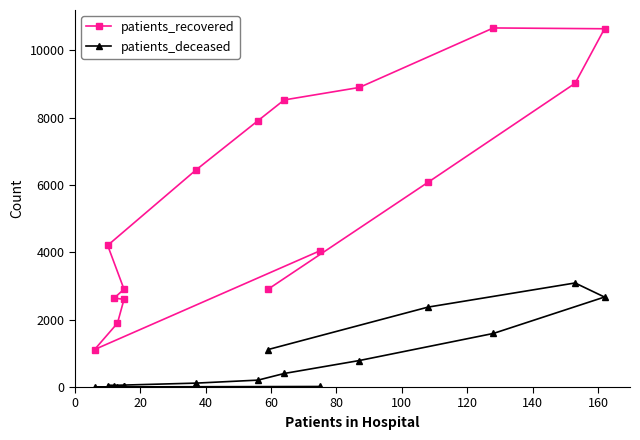

Count the number of categories in the chart.

16